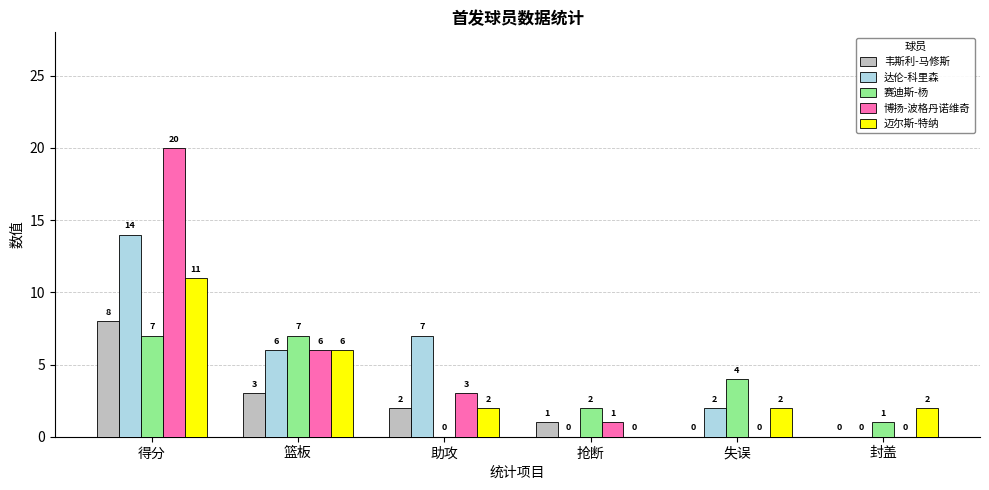

Between 得分 and 篮板, which series saw the biggest shift?

博扬-波格丹诺维奇